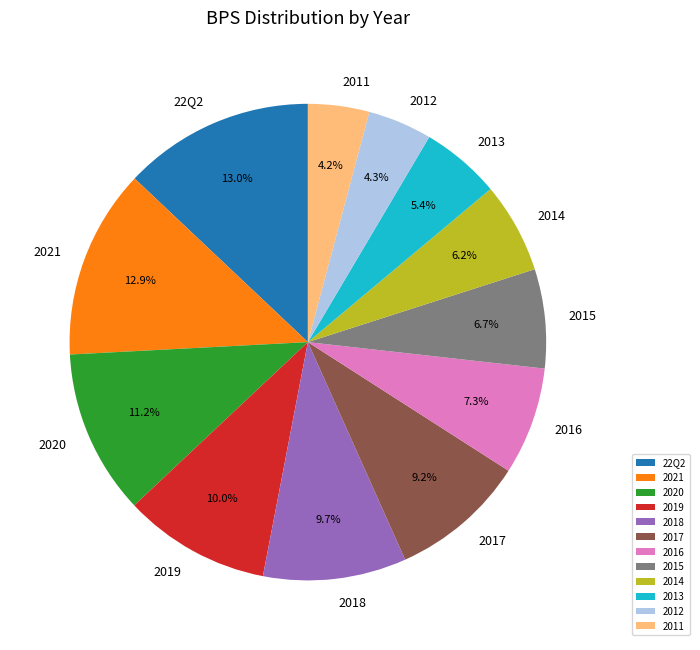

Is it true that 2012 is 4% of the pie?

True